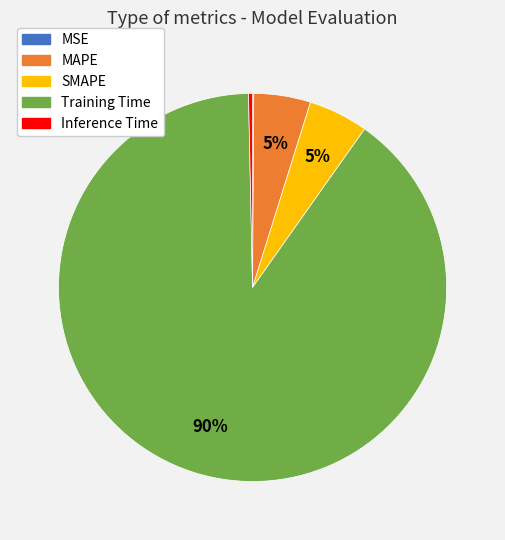

To the nearest percent, what is the difference between the largest and smallest slice percentages?

90%